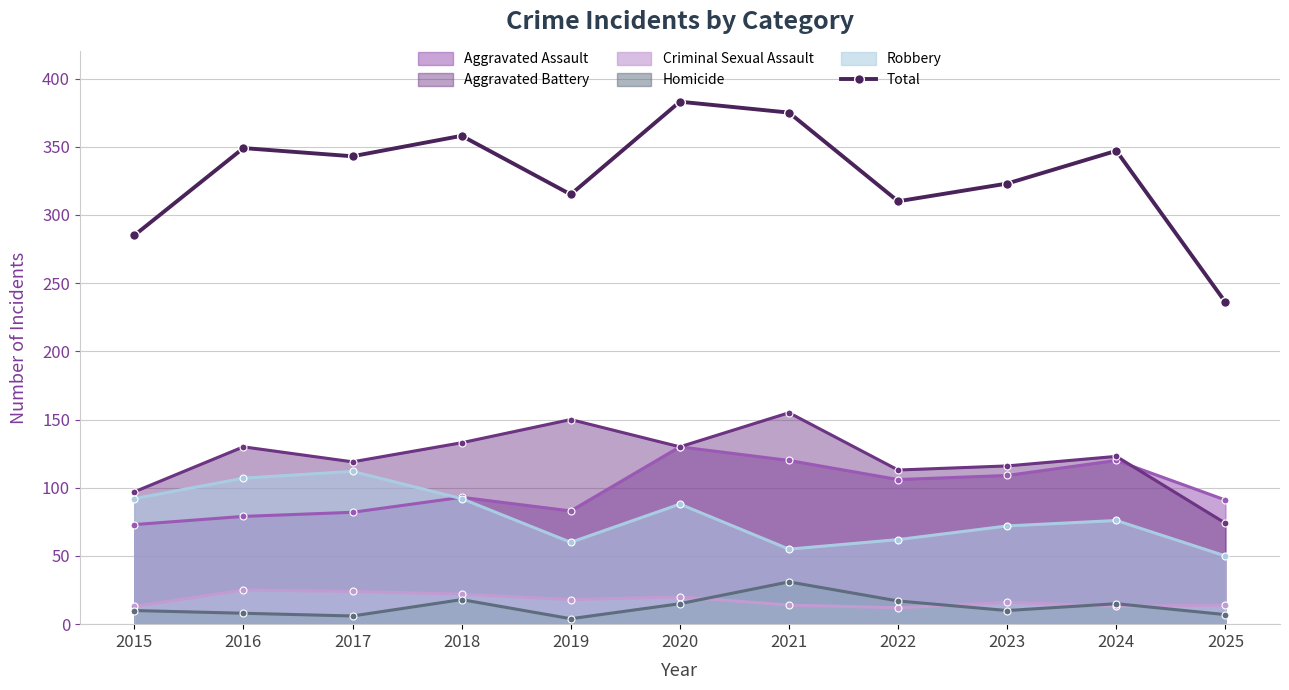

True or false: there are more than 1 points higher than both neighbors.

True